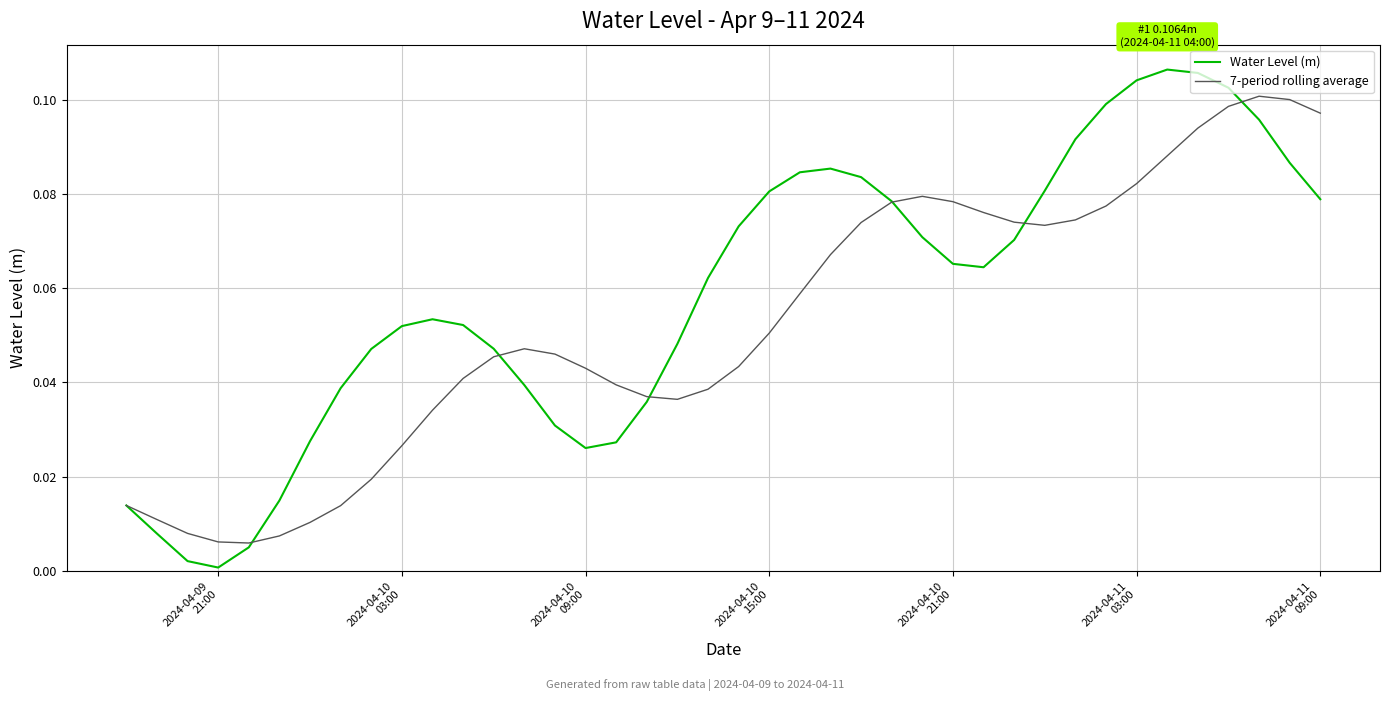

List the series in order of their peak value, lowest first.

7-period rolling average, Water Level (m)